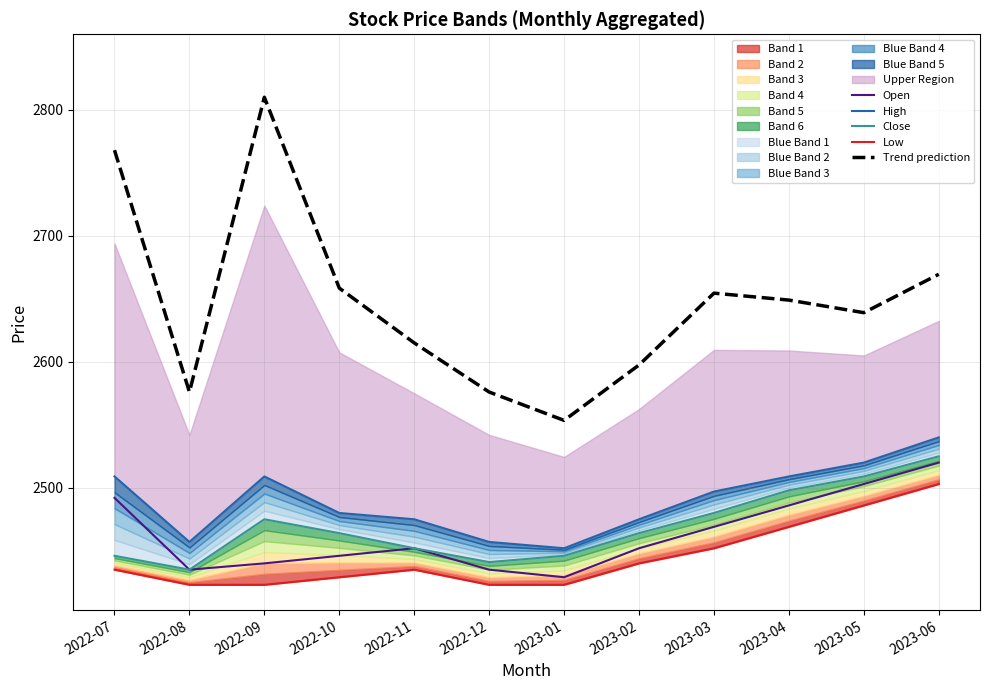

What is the lowest value of the Low series?

2423.0